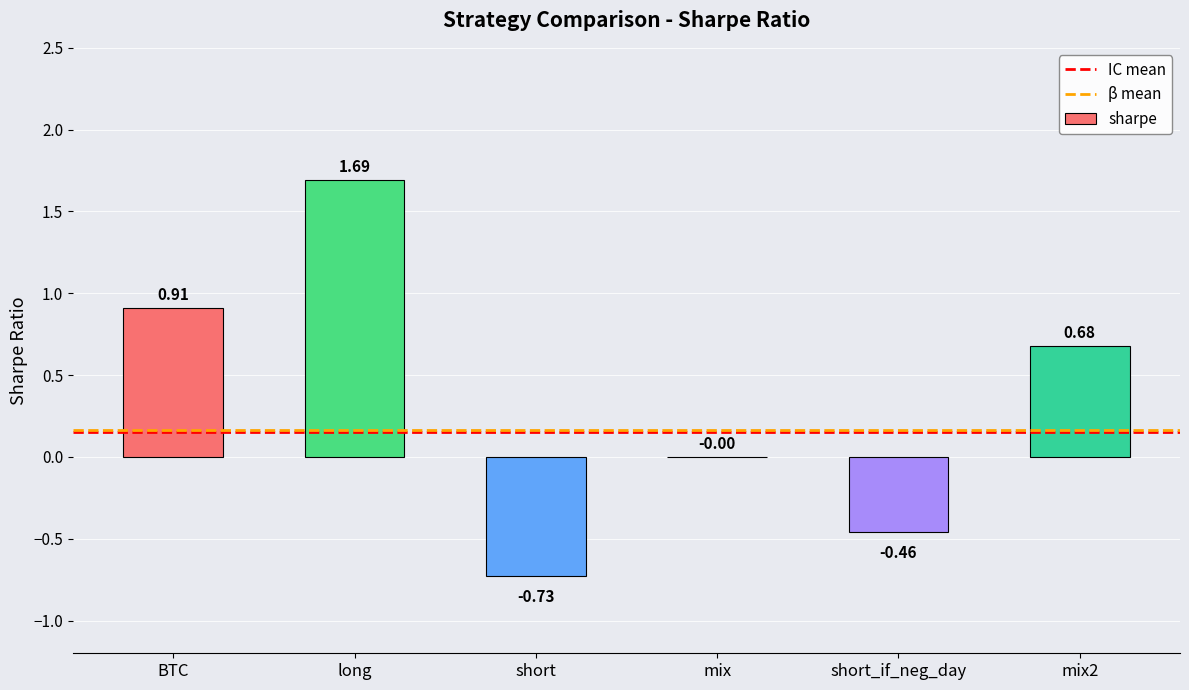

At which label is the value closest to 0?

mix